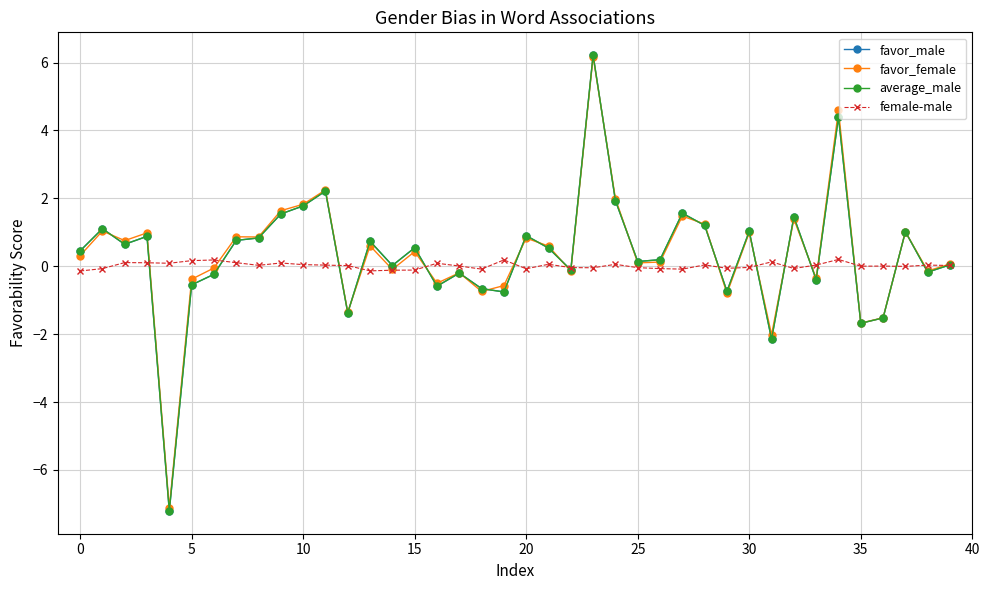

What is the value of the average_male point at the 22nd from the left?

0.5